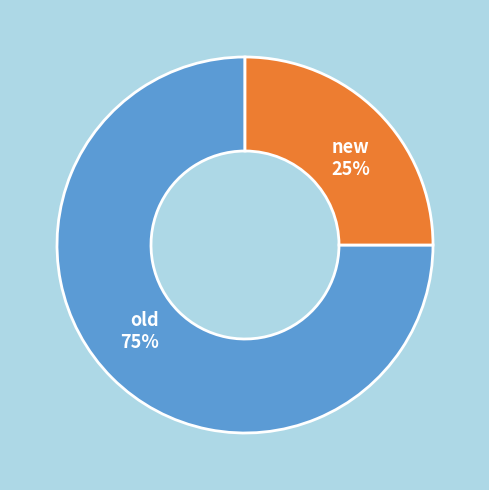

The old slice represents 75% of the pie. True or false?

True